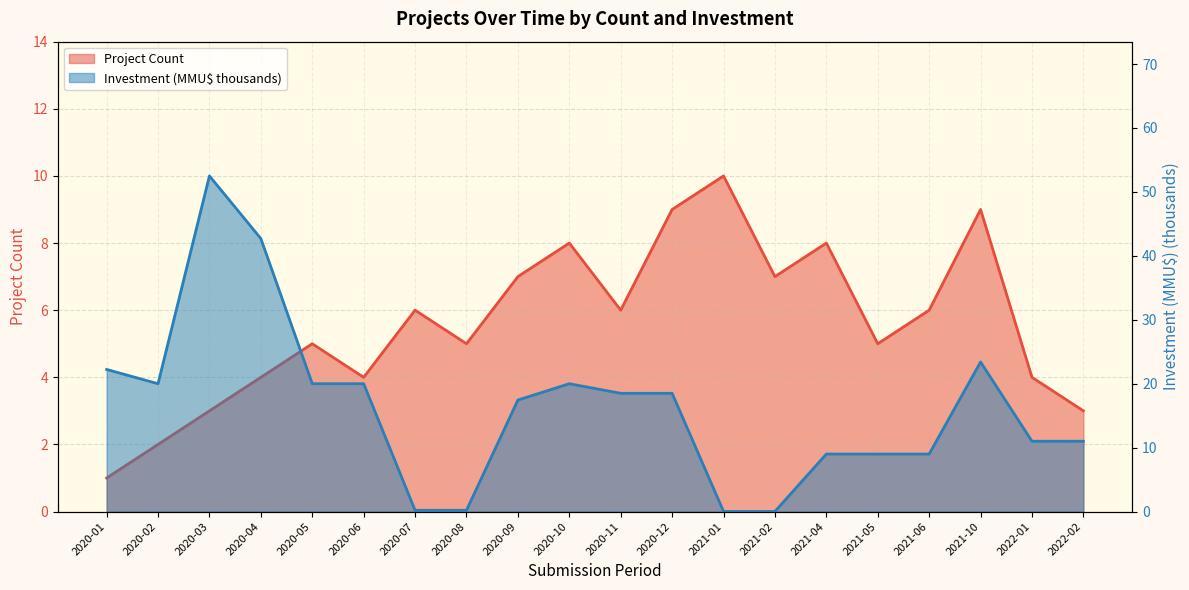

Reading left to right, list all the values displayed in this chart.

Count: 2020-01=1.0	2020-02=2.0	2020-03=3.0	2020-04=4.0	2020-05=5.0	2020-06=4.0	2020-07=6.0	2020-08=5.0	2020-09=7.0	2020-10=8.0	2020-11=6.0	2020-12=9.0	2021-01=10.0	2021-02=7.0	2021-04=8.0	2021-05=5.0	2021-06=6.0	2021-10=9.0	2022-01=4.0	2022-02=3.0
Investment_MMUD: 2020-01=22.2	2020-02=20.0	2020-03=52.5	2020-04=42.7	2020-05=20.0	2020-06=20.0	2020-07=0.2	2020-08=0.2	2020-09=17.4	2020-10=20.0	2020-11=18.5	2020-12=18.5	2021-01=0.0	2021-02=0.0	2021-04=9.0	2021-05=9.0	2021-06=9.0	2021-10=23.4	2022-01=11.0	2022-02=11.0